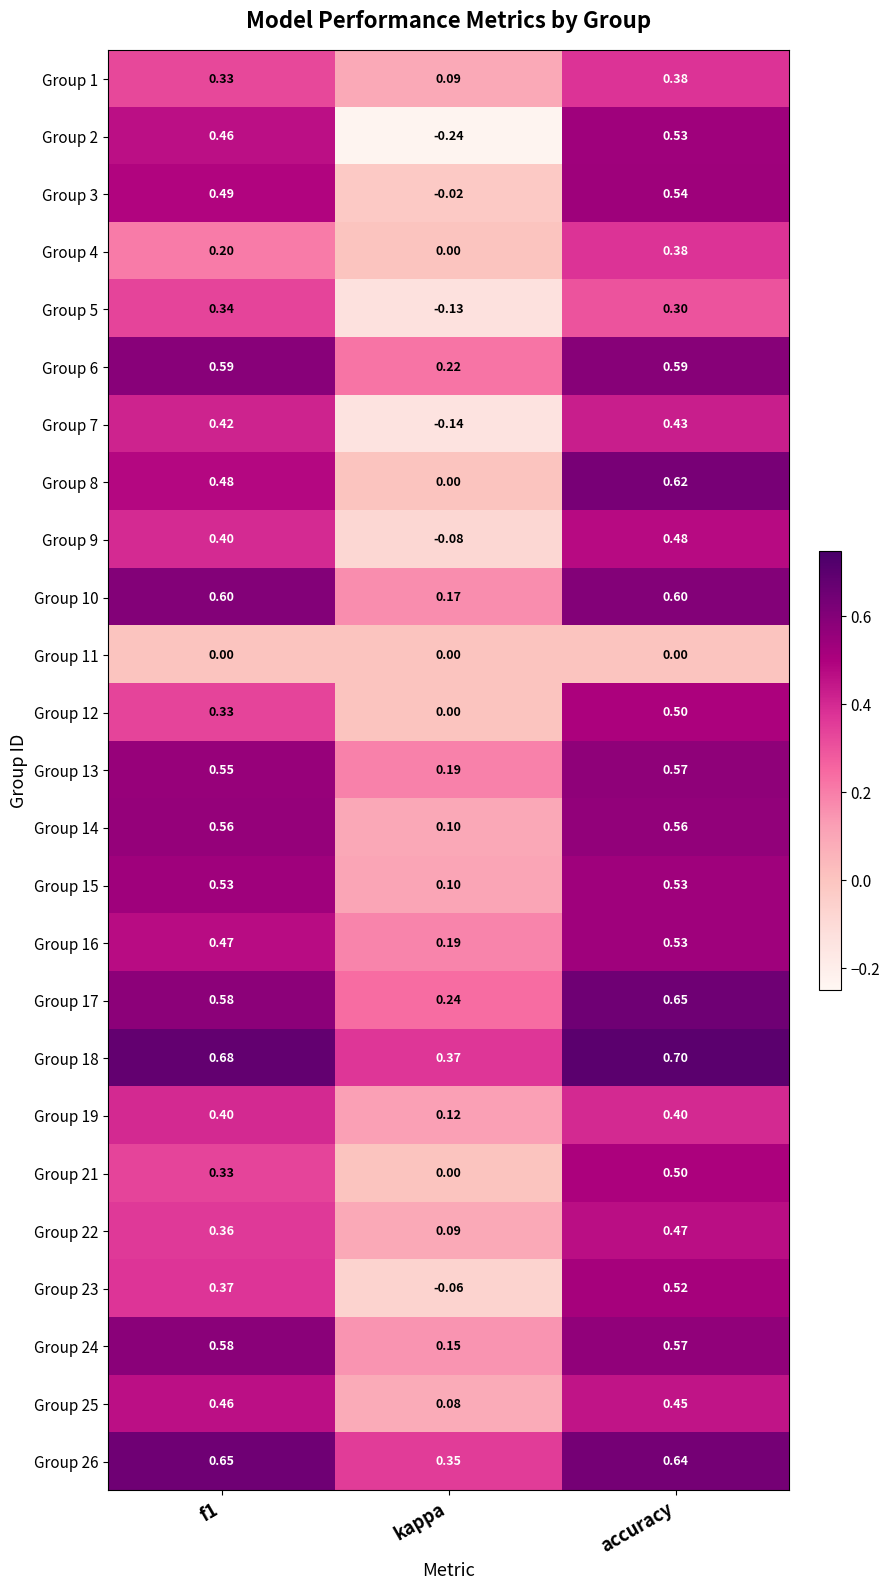

At which category is the sum across all series the highest?

accuracy